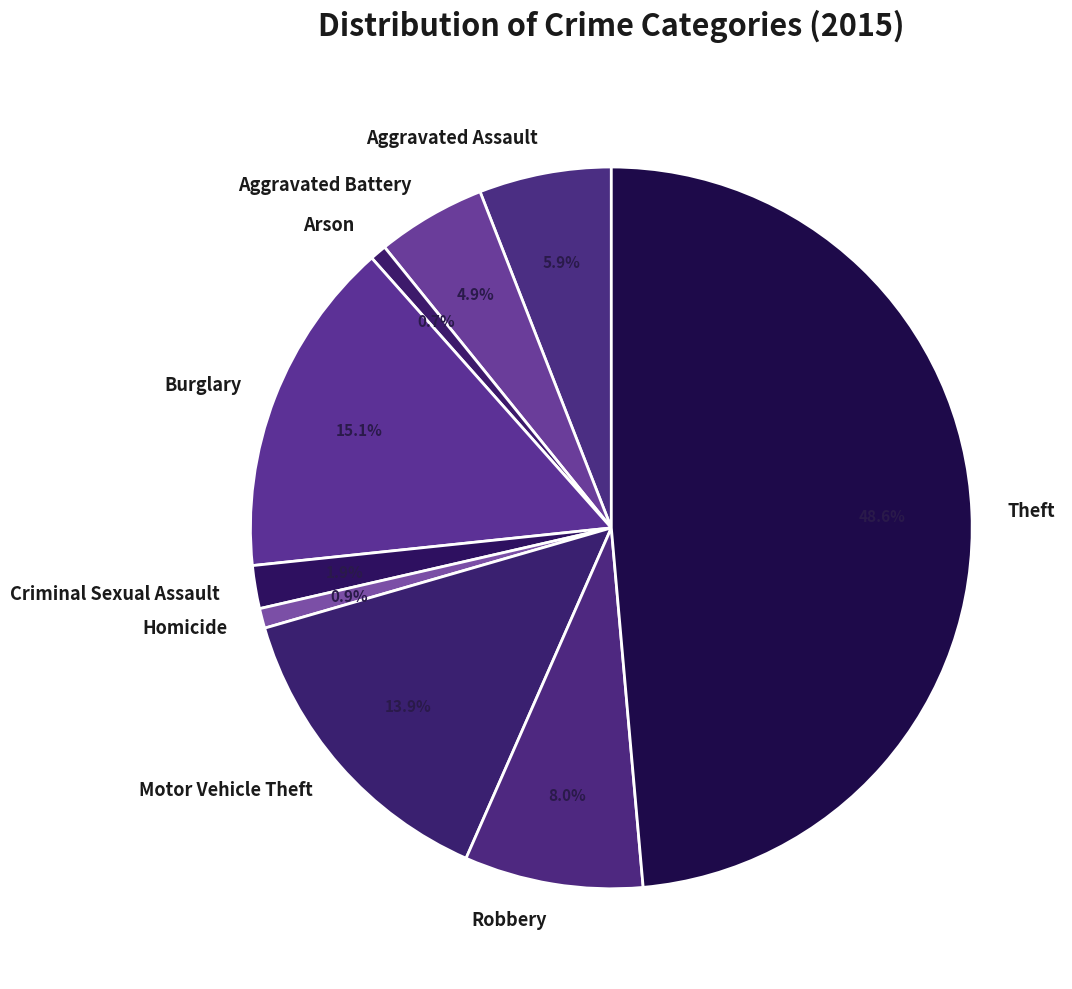

Count the number of slices in the pie.

9